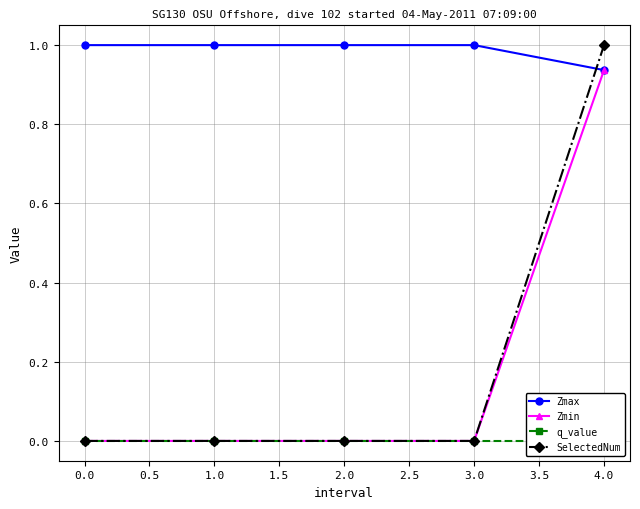

Is it true that Zmin equals 0.0 at 3.0?

True